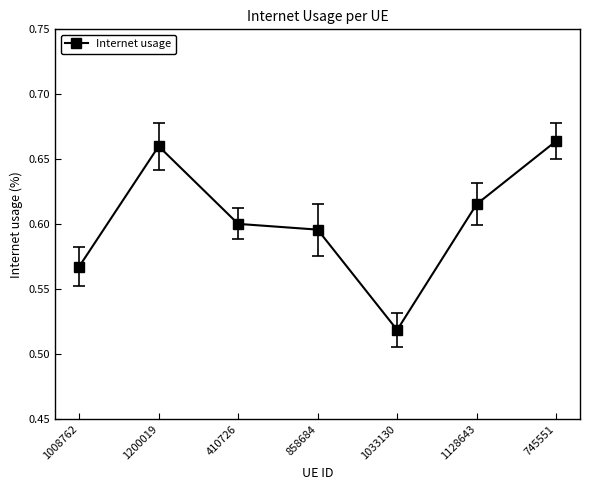

What is the change in value from 1033130 to 745551?

+0.1